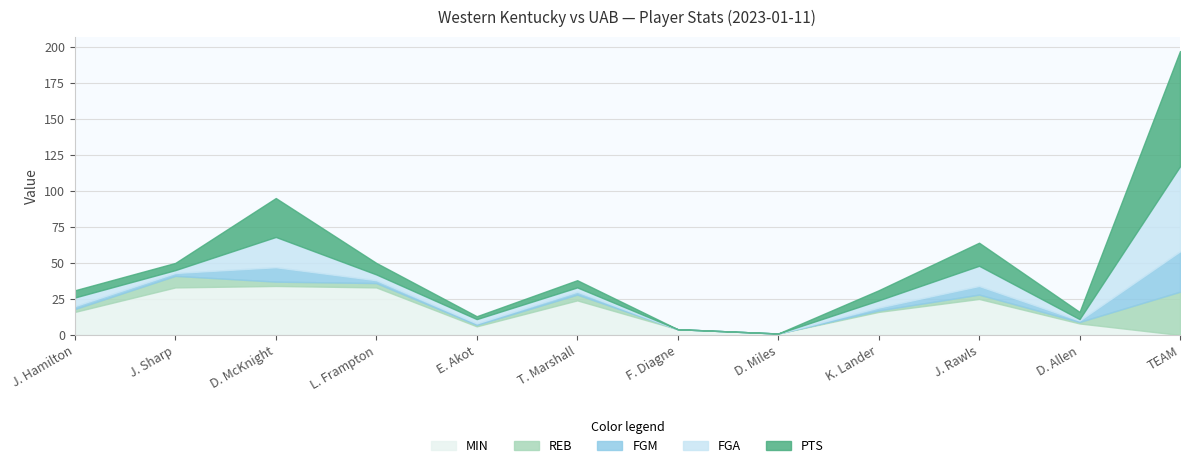

Is the value of FGA at TEAM greater than the value of PTS at D. McKnight?

Yes